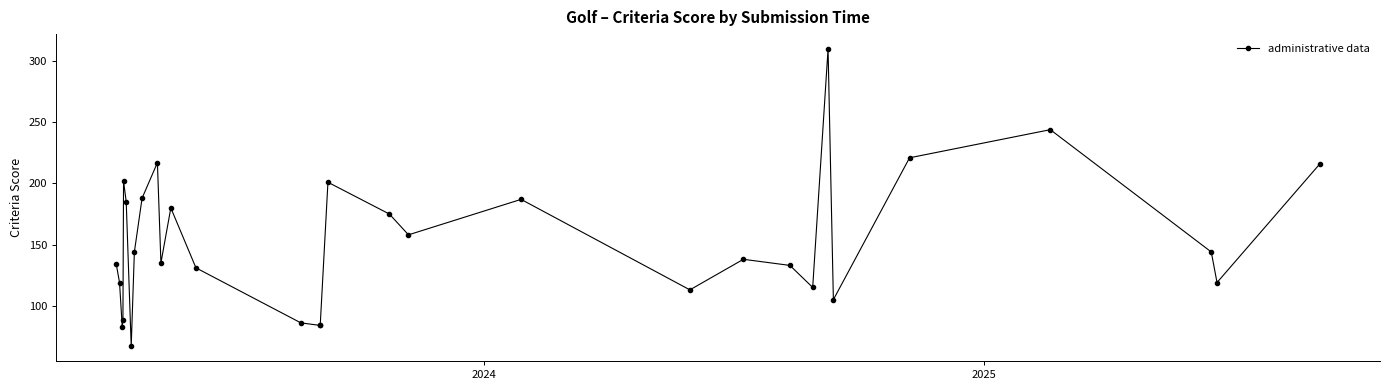

What is the smallest value displayed?

67